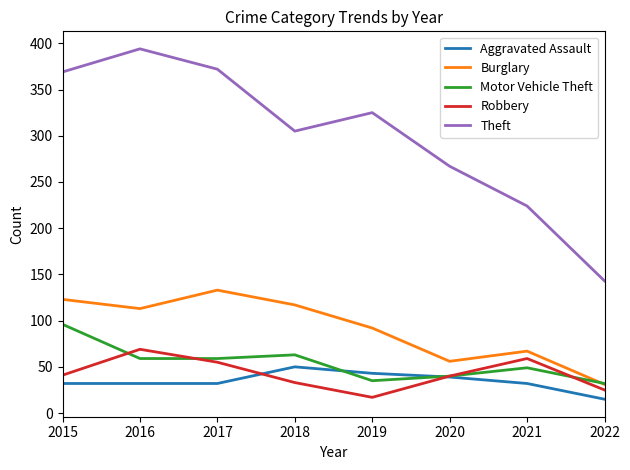

What is the difference between the highest and lowest values at 2019?

308